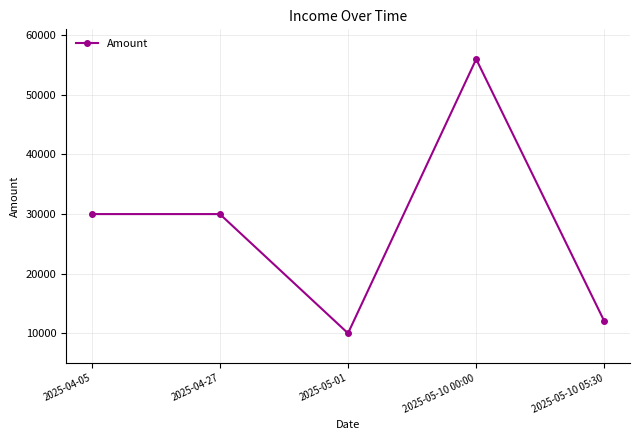

True or false: the data shows 17048 at 2025-05-10 05:30.

False